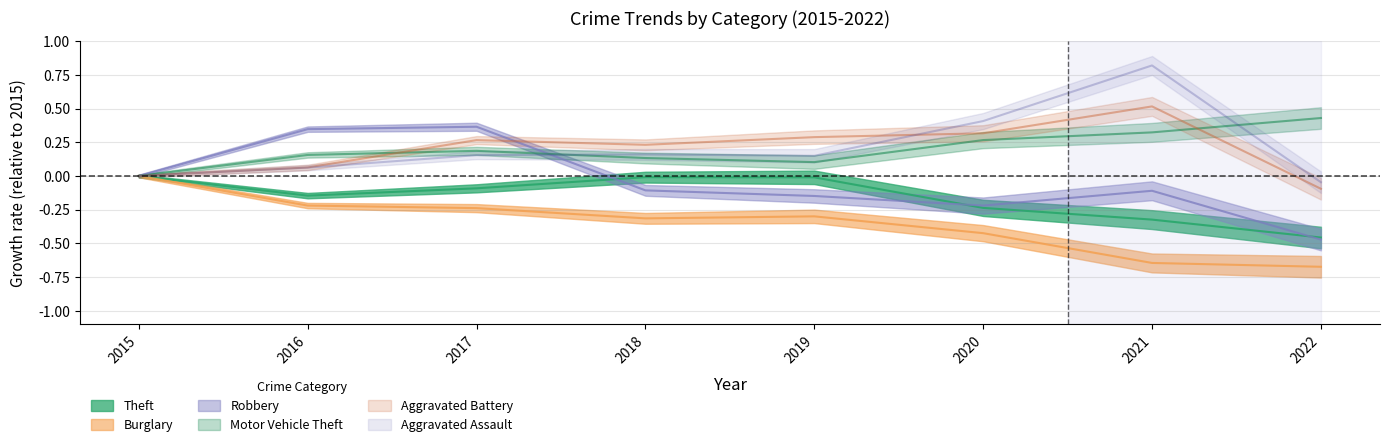

Is it true that Aggravated Assault equals 0.2 at 2017?

True